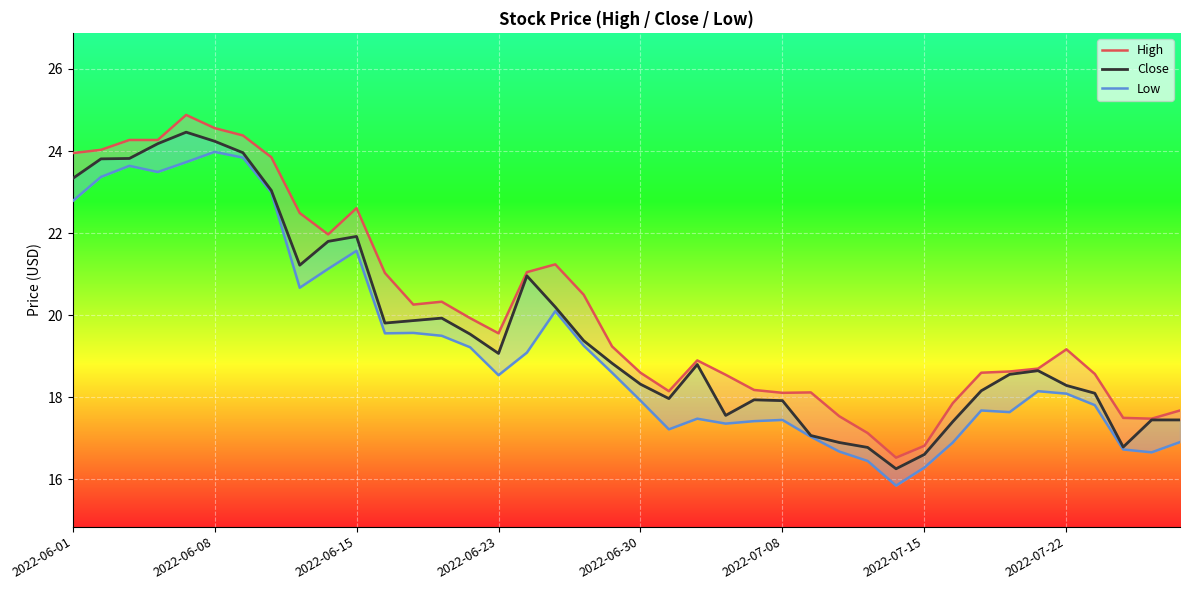

True or false: Low and Close intersect in this chart.

False